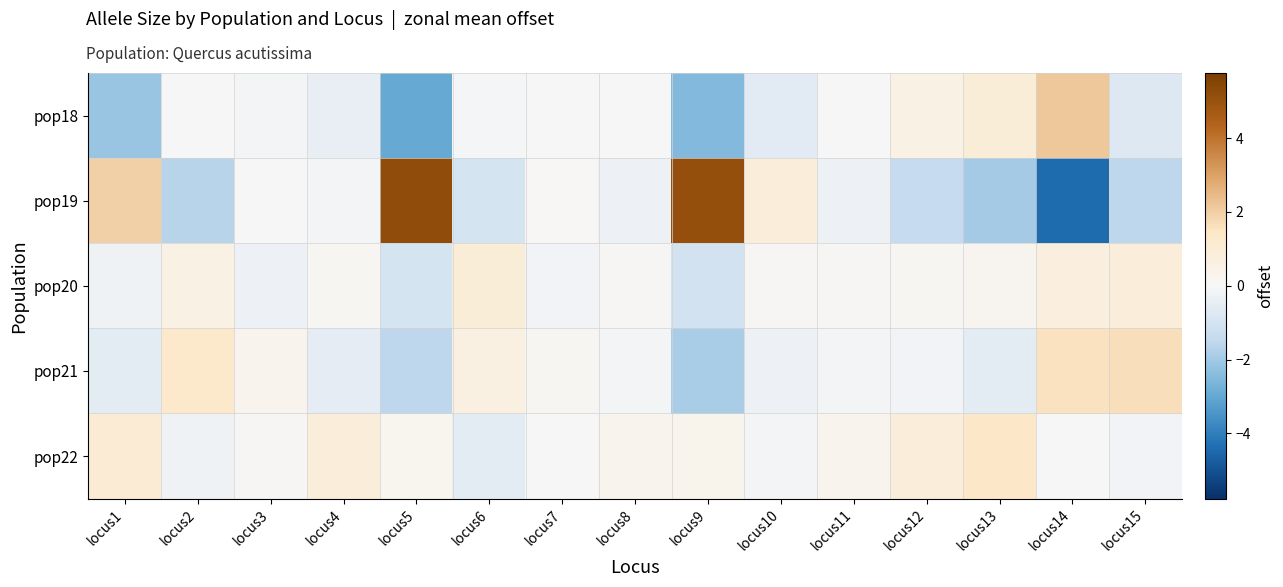

Reading left to right, what are all the values shown in this chart?

pop18: locus1=-2.2	locus2=-0.0	locus3=-0.1	locus4=-0.4	locus5=-3.0	locus6=-0.1	locus7=-0.0	locus8=0.0	locus9=-2.5	locus10=-0.6	locus11=0.0	locus12=0.6	locus13=0.9	locus14=2.2	locus15=-0.8
pop19: locus1=1.9	locus2=-1.6	locus3=0.0	locus4=-0.1	locus5=5.2	locus6=-1.0	locus7=0.1	locus8=-0.3	locus9=5.1	locus10=0.9	locus11=-0.3	locus12=-1.4	locus13=-2.0	locus14=-4.4	locus15=-1.6
pop20: locus1=-0.3	locus2=0.6	locus3=-0.3	locus4=0.2	locus5=-1.0	locus6=0.9	locus7=-0.1	locus8=0.1	locus9=-1.1	locus10=0.1	locus11=0.1	locus12=0.2	locus13=0.2	locus14=0.8	locus15=0.8
pop21: locus1=-0.6	locus2=1.4	locus3=0.3	locus4=-0.5	locus5=-1.6	locus6=0.6	locus7=0.2	locus8=-0.1	locus9=-1.9	locus10=-0.3	locus11=-0.1	locus12=-0.1	locus13=-0.6	locus14=1.6	locus15=1.6
pop22: locus1=1.0	locus2=-0.2	locus3=0.1	locus4=0.9	locus5=0.2	locus6=-0.6	locus7=-0.0	locus8=0.3	locus9=0.3	locus10=-0.1	locus11=0.3	locus12=0.9	locus13=1.4	locus14=-0.0	locus15=-0.2